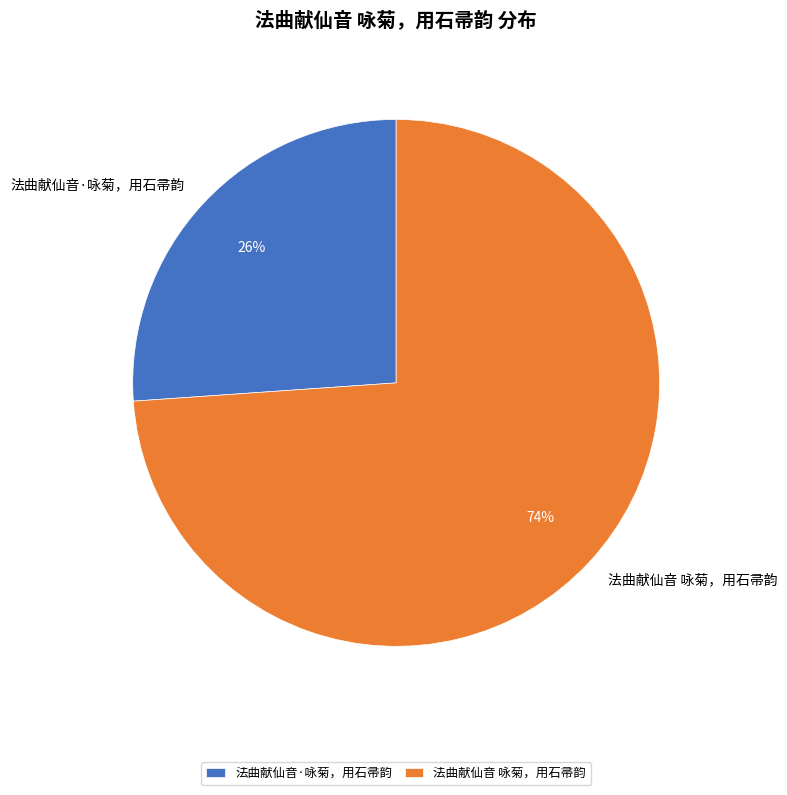

Do 法曲献仙音·咏菊，用石帚韵 and 法曲献仙音 咏菊，用石帚韵 together represent more than half of the pie?

Yes